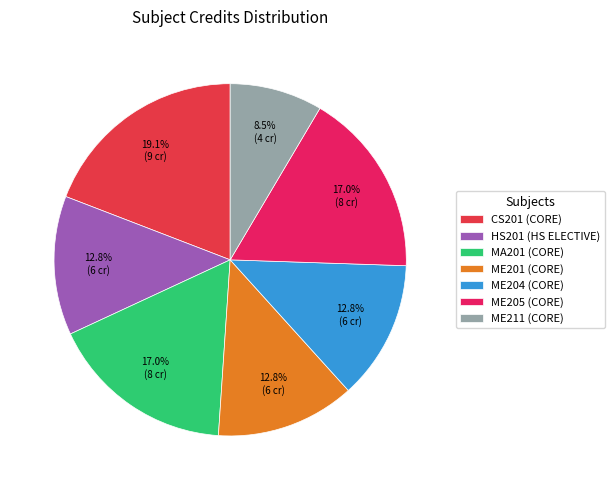

What is the smallest slice in the pie chart?

ME211 (CORE)